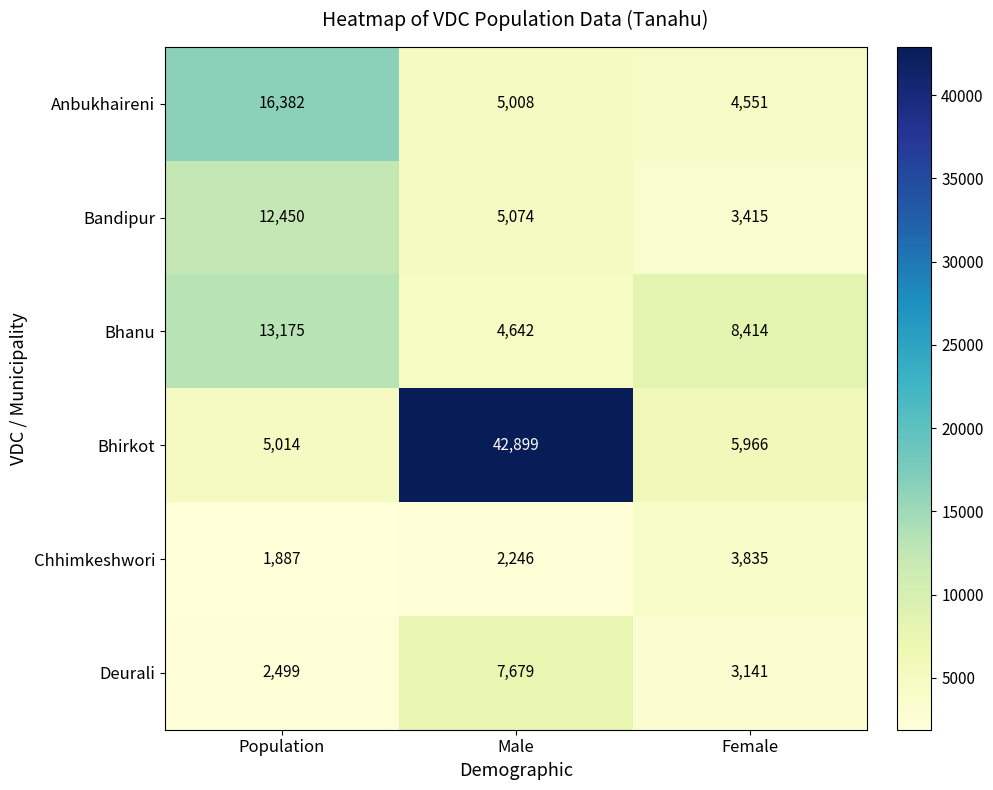

The Chhimkeshwori series shows 5695 at Female. True or false?

False